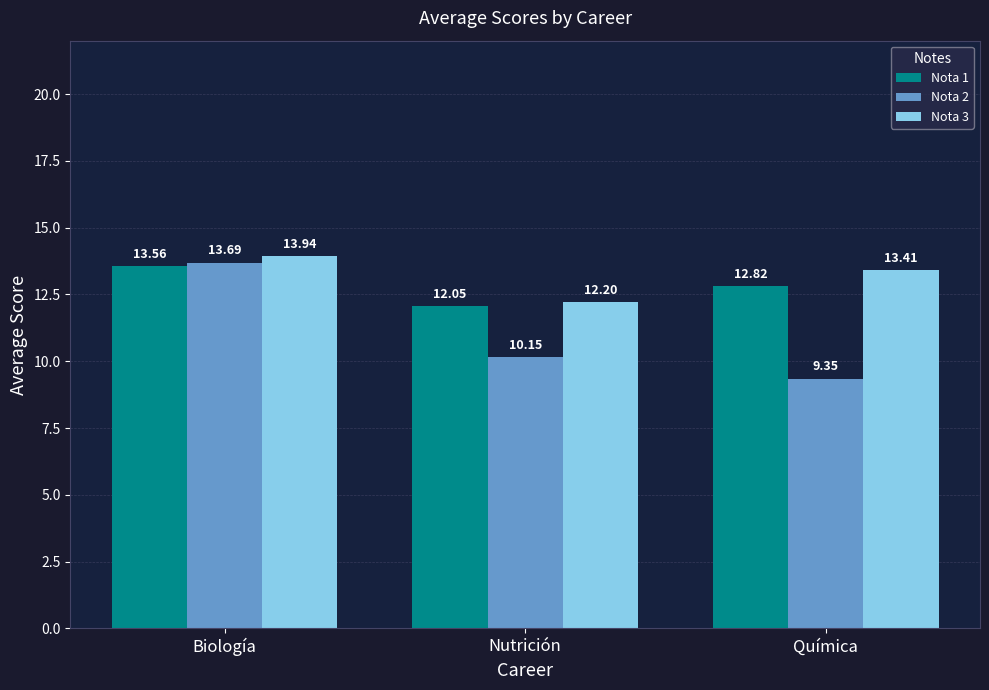

True or false: Nota 3 has a value of 13.4 at Química.

True